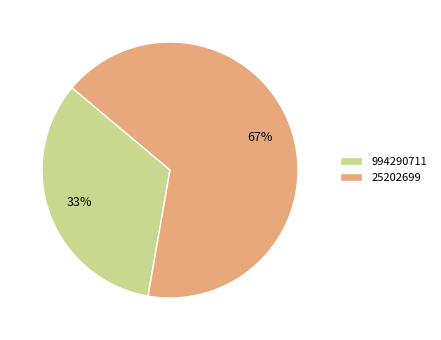

Which category has the smallest portion of the pie?

994290711